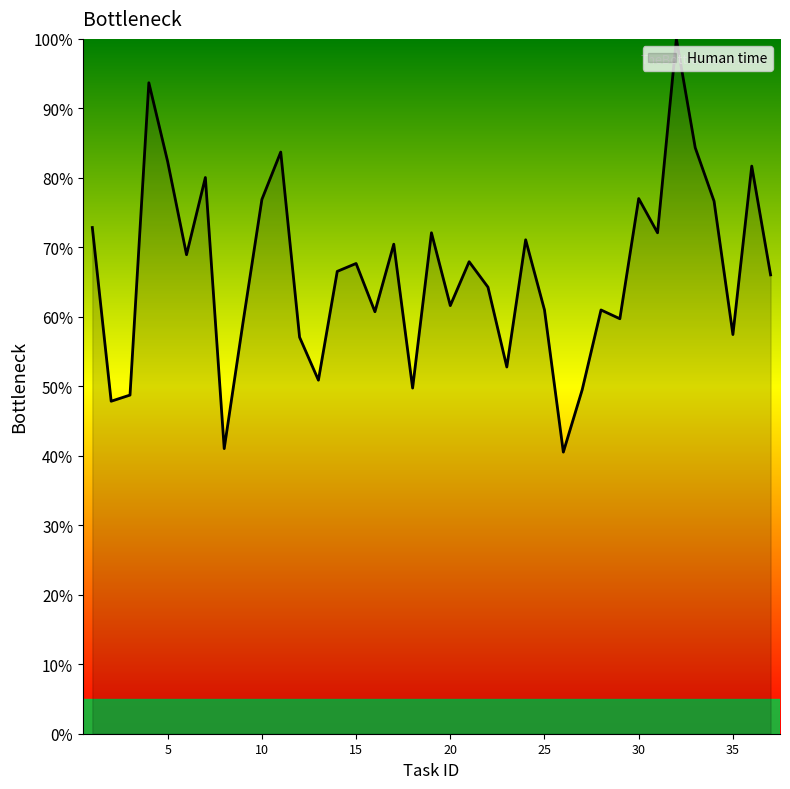

How many interior local valleys (lower than both neighbors) does the data have?

12